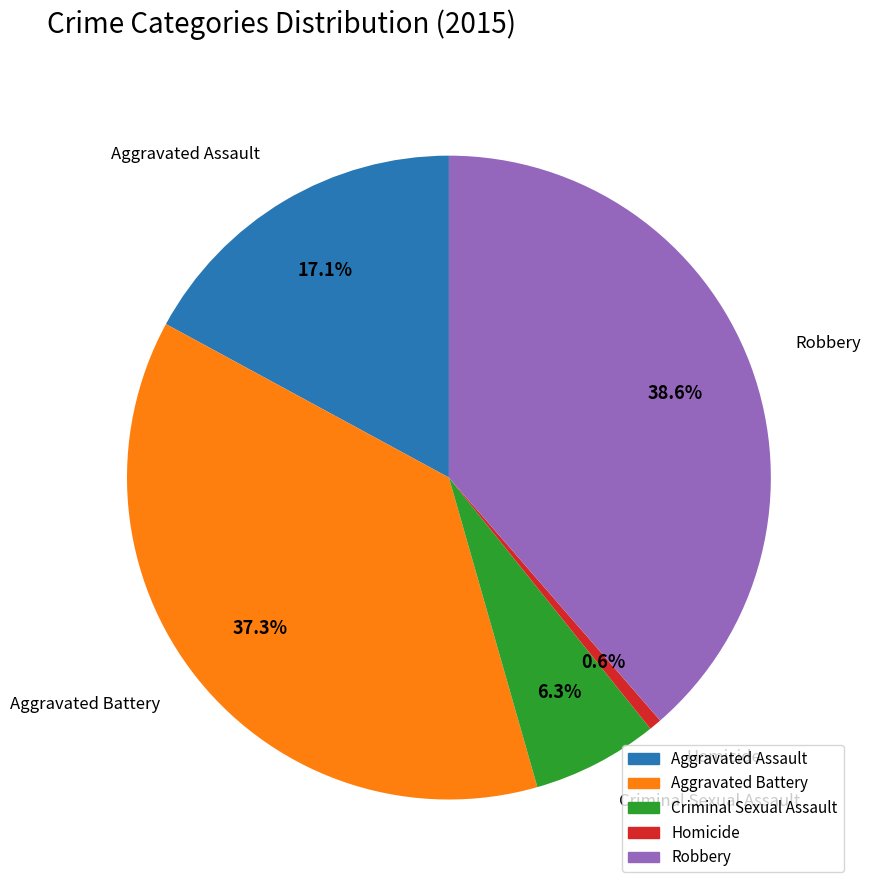

What is the ratio of the value at Criminal Sexual Assault to the value at Aggravated Battery?

0.2